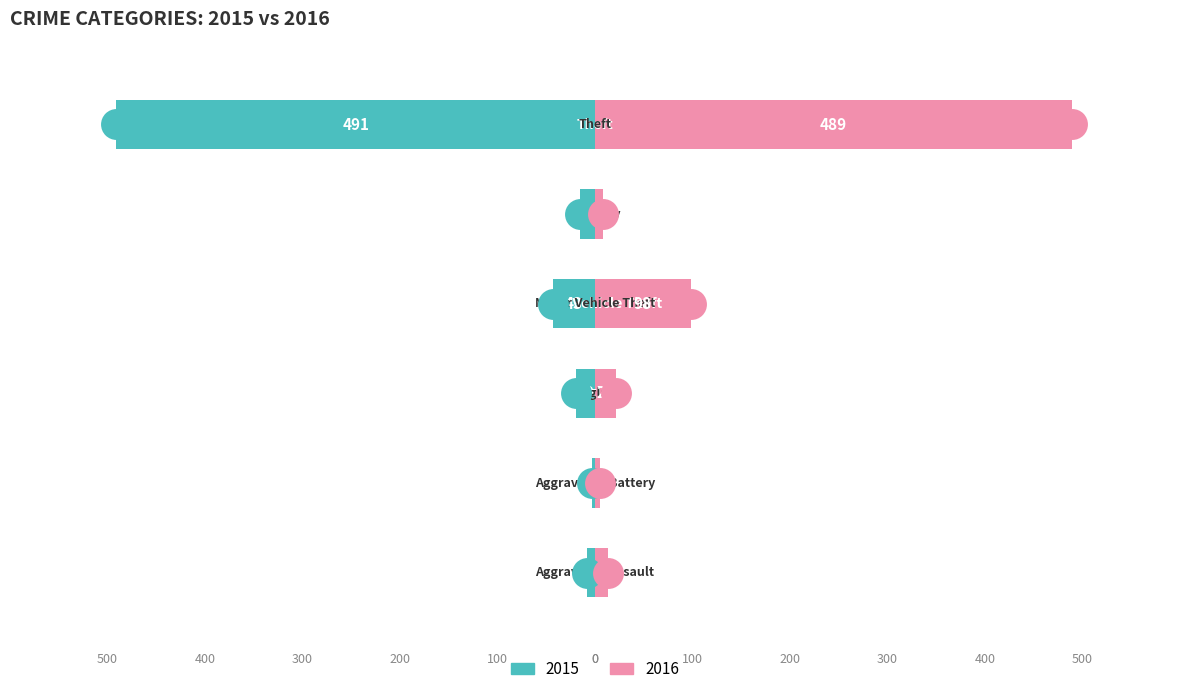

At which category is the sum across all series the highest?

Theft